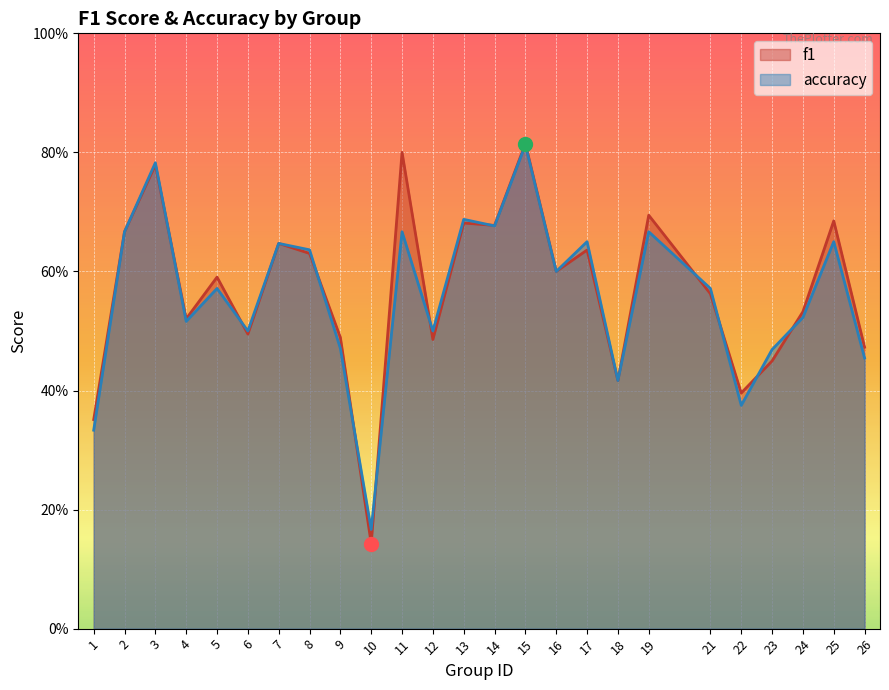

At which label does accuracy reach its peak?

15